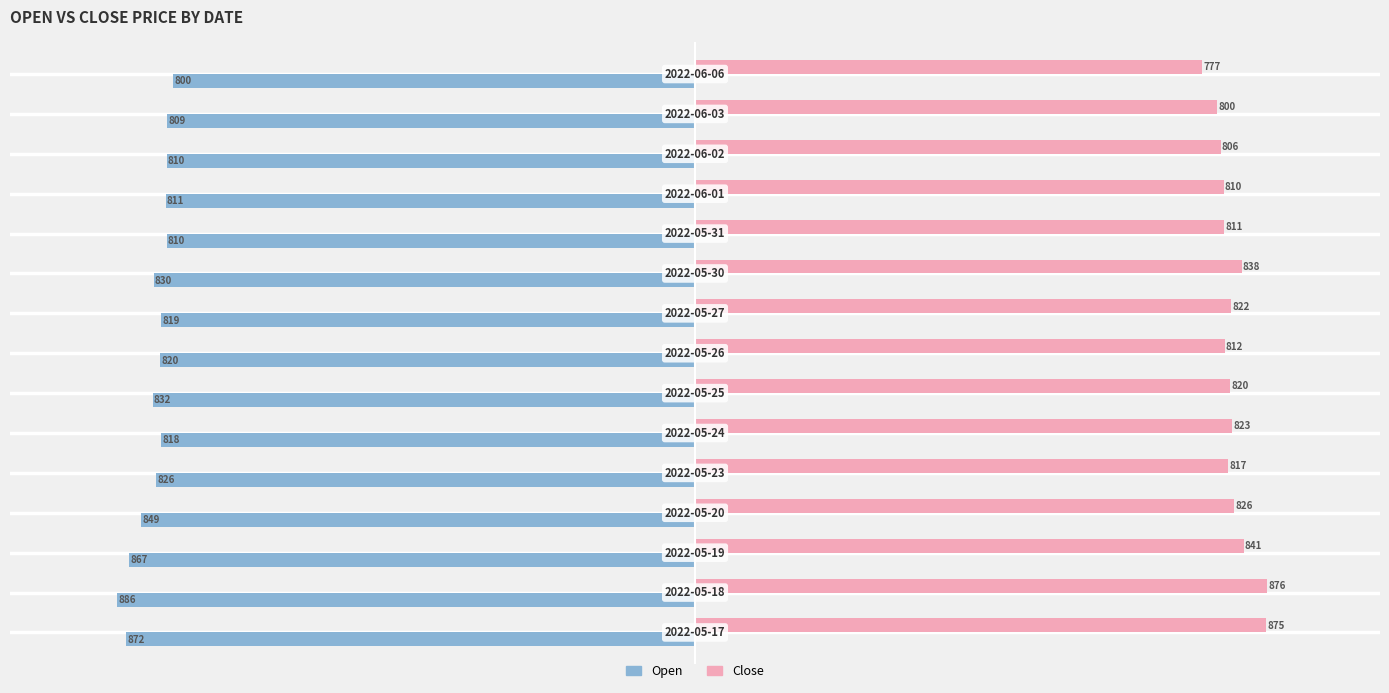

What are all the series names shown in the legend?

Open, Close